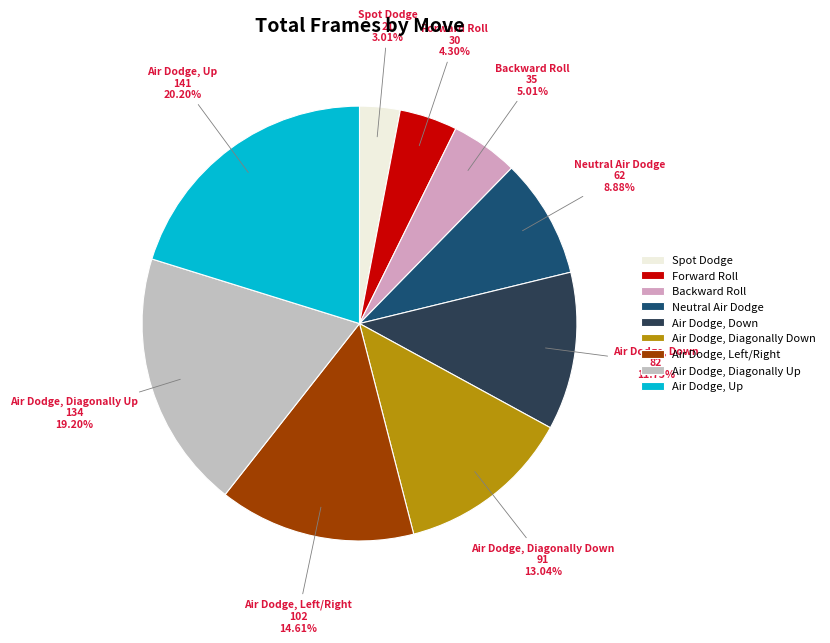

To the nearest percent, what portion does Neutral Air Dodge represent?

9%